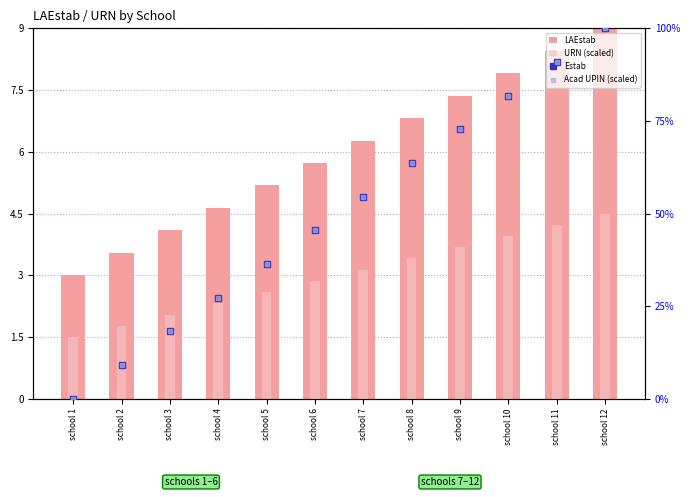

Rank the series by their maximum value, from highest to lowest.

Estab, Acad UPIN (scaled), LAEstab, URN (scaled)